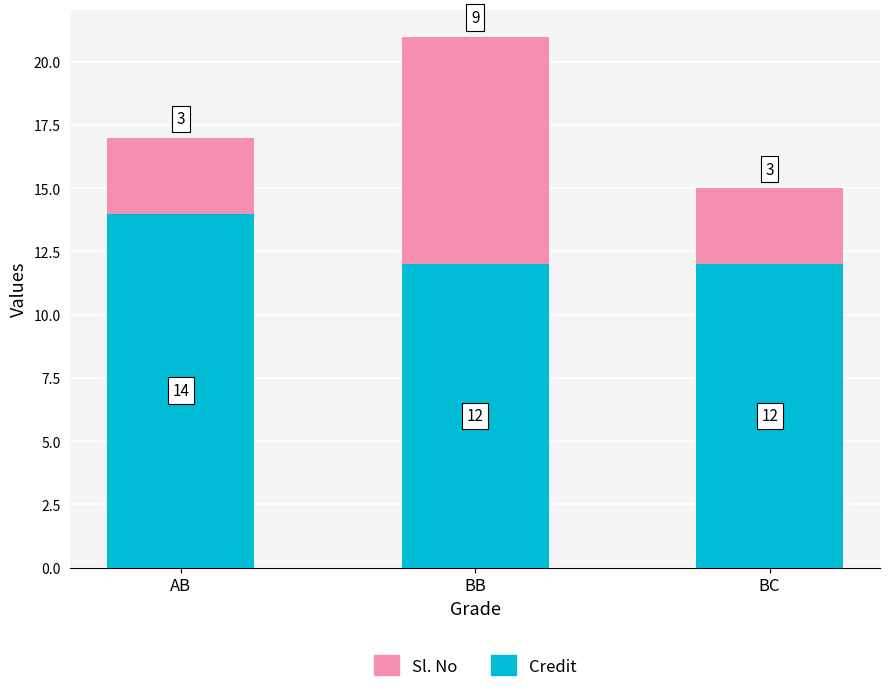

What is the maximum value for Credit?

14